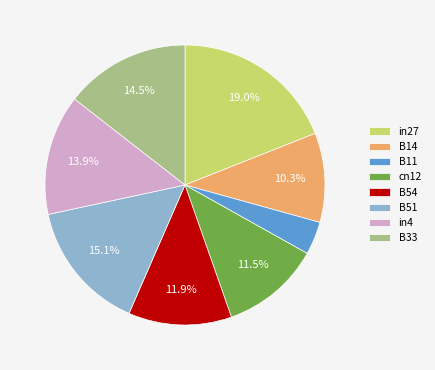

The B51 slice represents 28% of the pie. True or false?

False